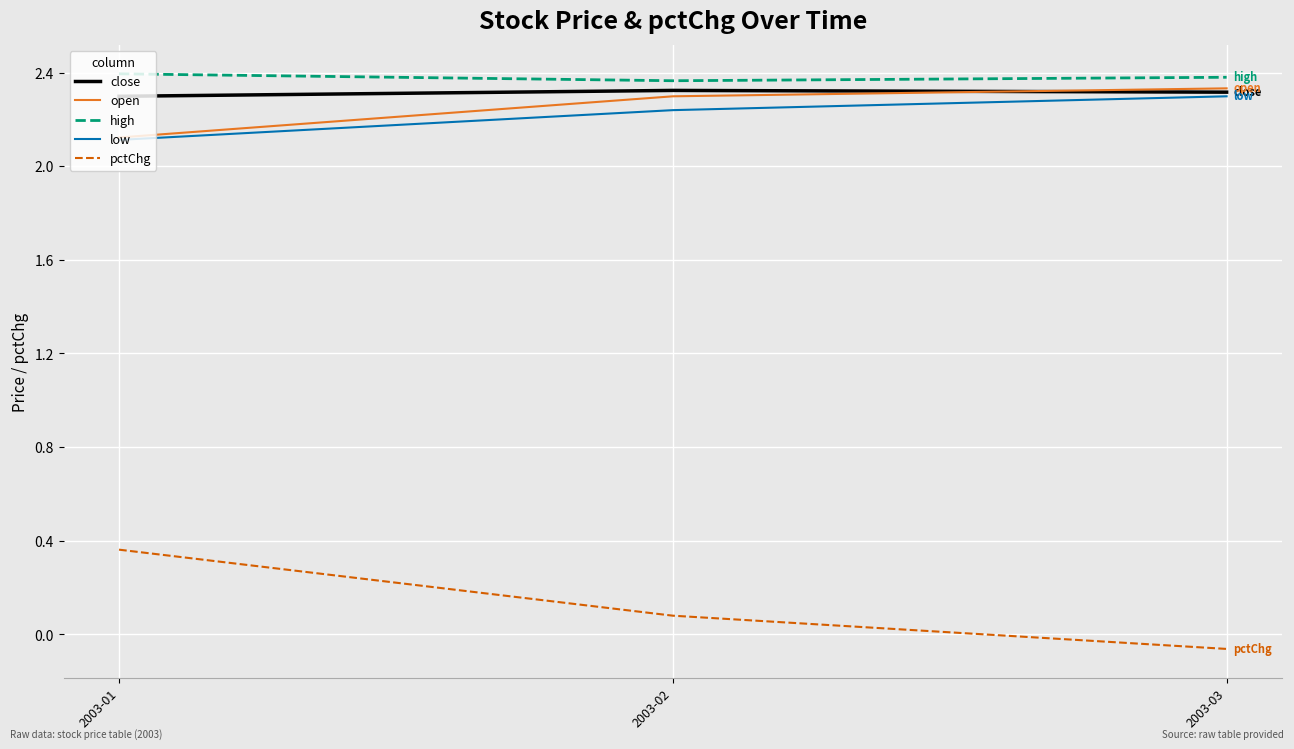

At which label is low closest to 2?

2003-01